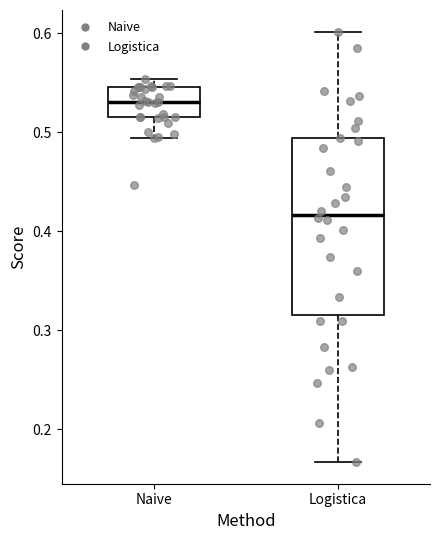

Reading left to right, read every box against the y-axis: the position of its median line, the range the box covers, and the ends of its whiskers. The values are not printed on the chart, so give them approximately, as read against the axis.

Naive: median 0.53, box 0.51 to 0.55, whiskers 0.49 to 0.55 (just above the box's upper edge)
Logistica: median 0.42, box 0.32 to 0.49, whiskers 0.17 to 0.60